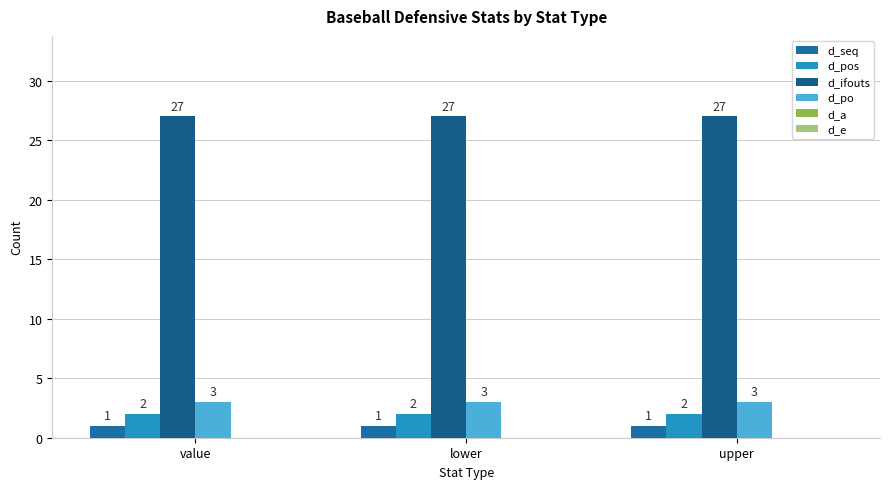

Rank the series by their maximum value, from lowest to highest.

d_seq, d_pos, d_po, d_ifouts